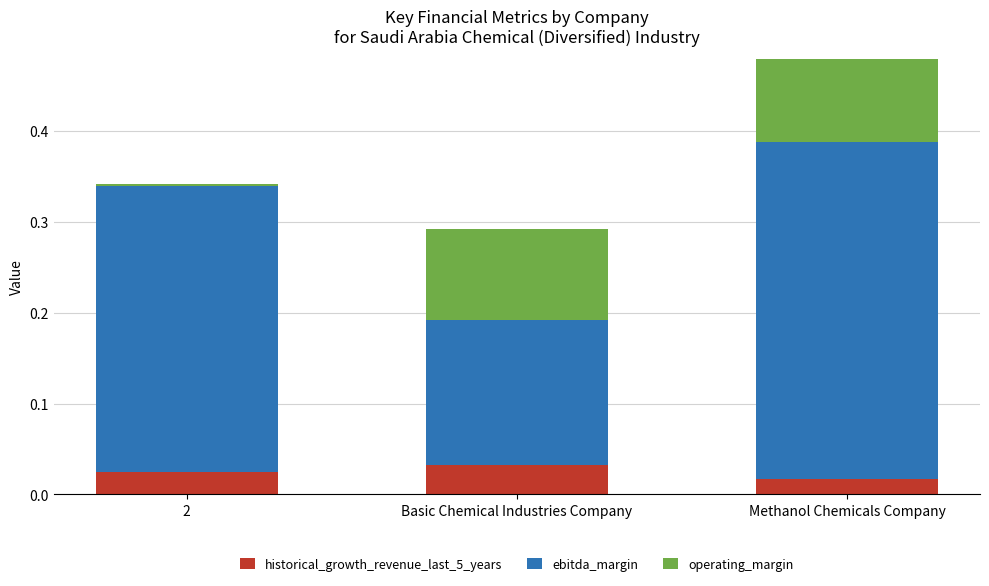

What is the sum of the historical_growth_revenue_last_5_years values at 2 and Basic Chemical Industries Company?

0.1